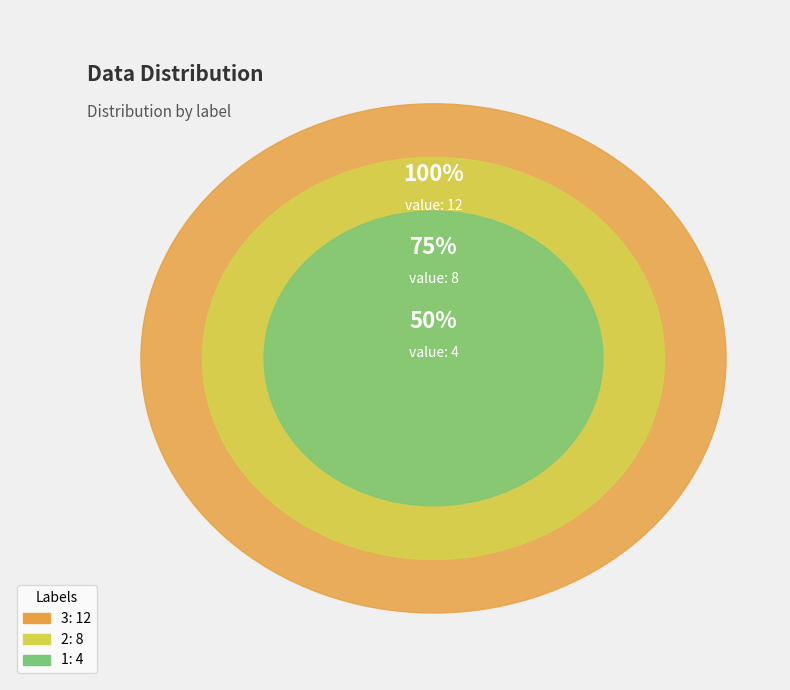

What percentage is NOT represented by 3?

50.0%